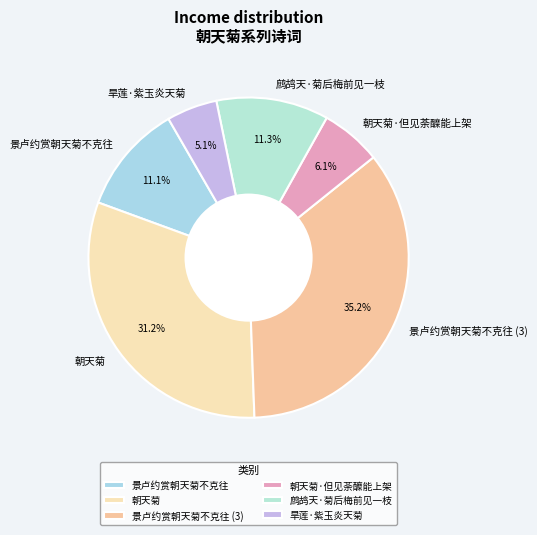

Count the number of slices in the pie.

6